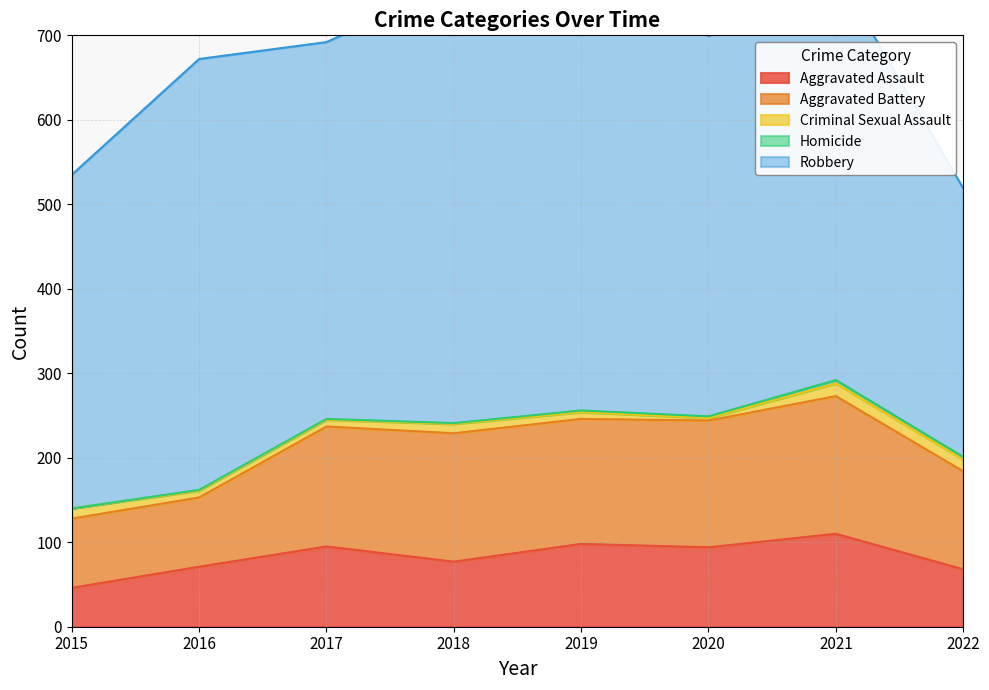

In Robbery, how many points are lower than both neighbors (excluding endpoints)?

2